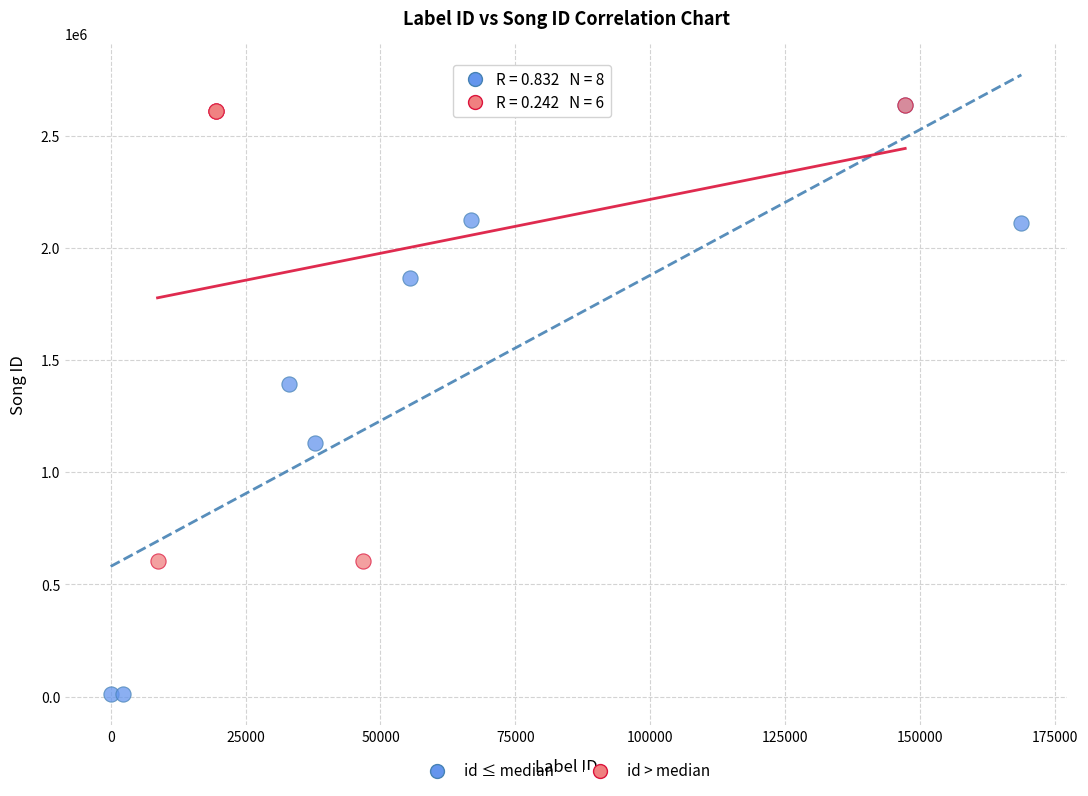

Which series reaches the minimum Y coordinate?

id ≤ median